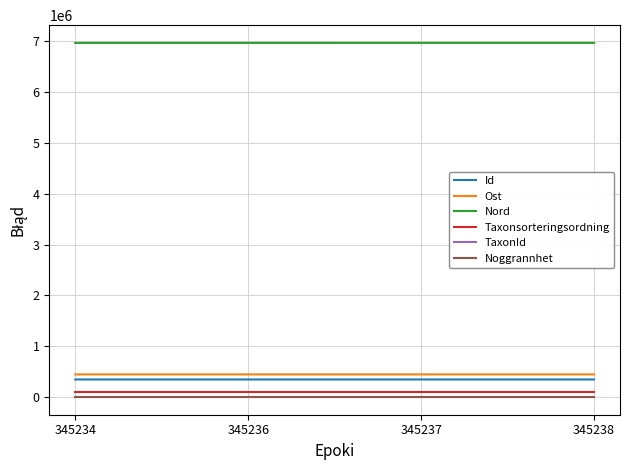

True or false: Ost has more than 2 interior local peaks.

False